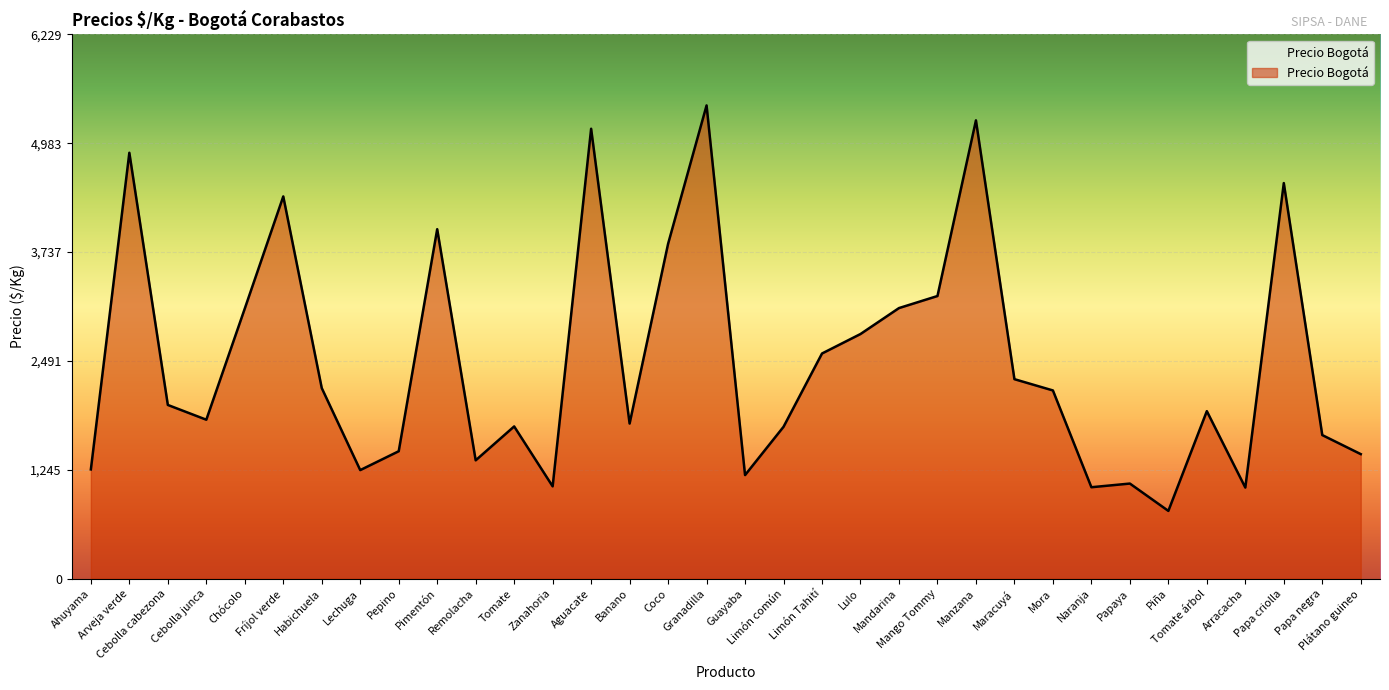

Approximately how many times larger is the value at Maracuyá compared to Mango Tommy?

0.7